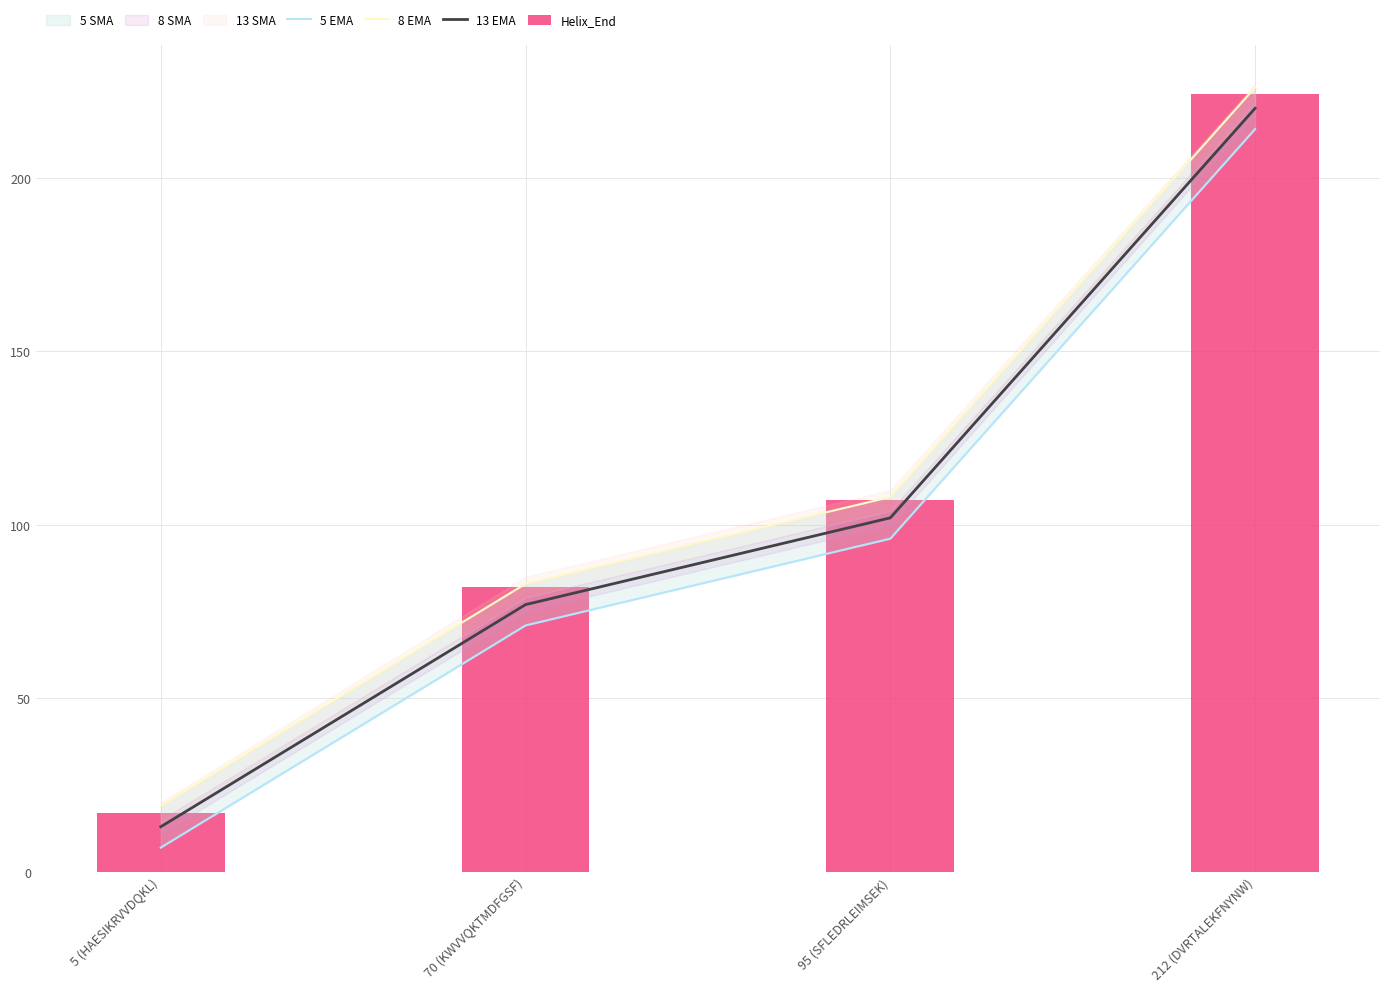

Count the number of categories in the chart.

4